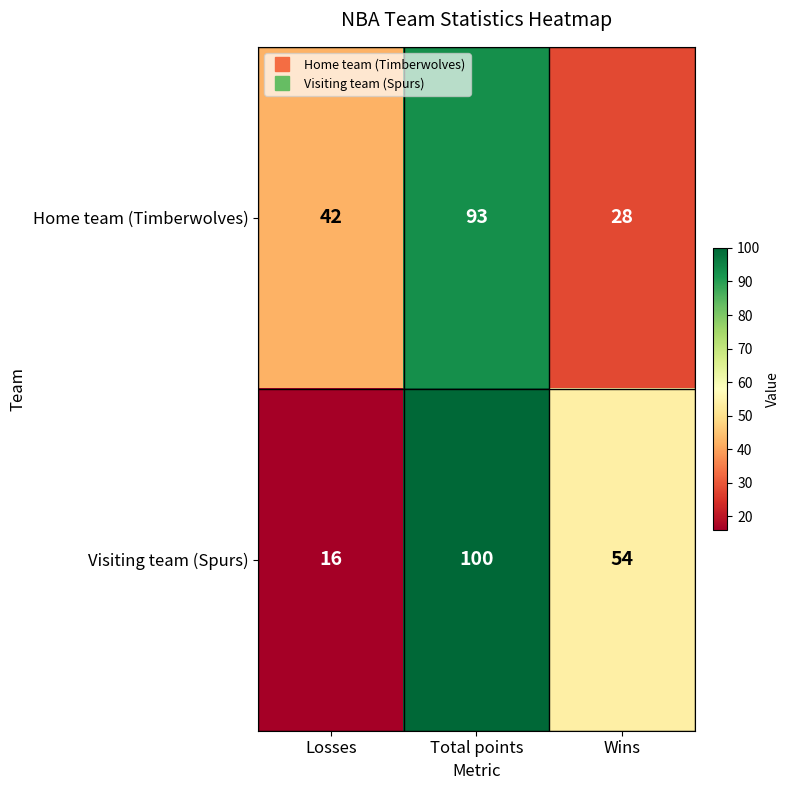

At how many categories does at least one series exceed 65?

1